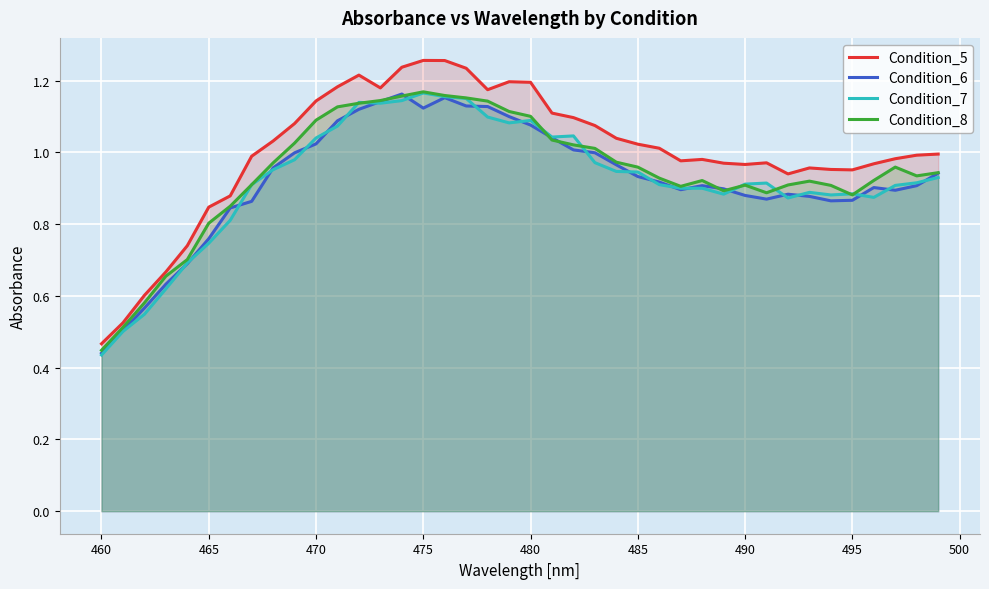

True or false: Condition_8 and Condition_6 cross at least once.

True